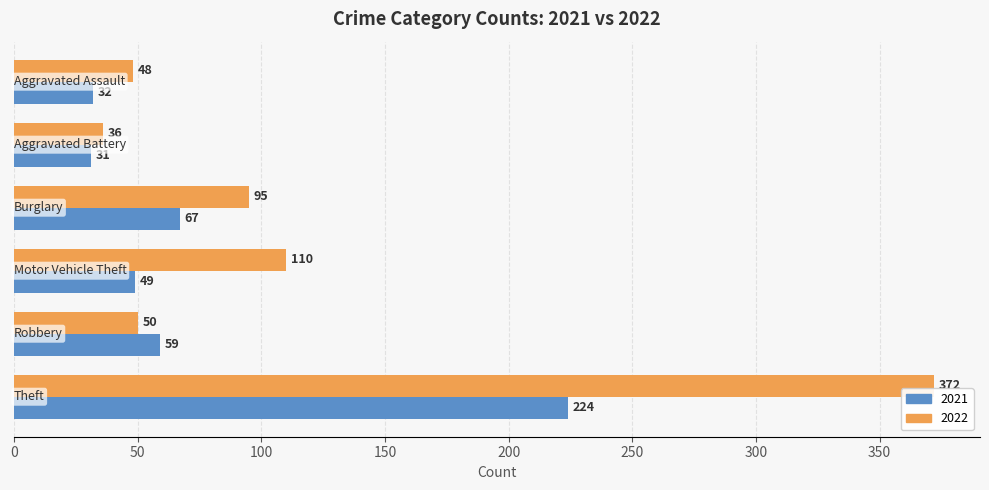

What is the minimum value for 2022?

36